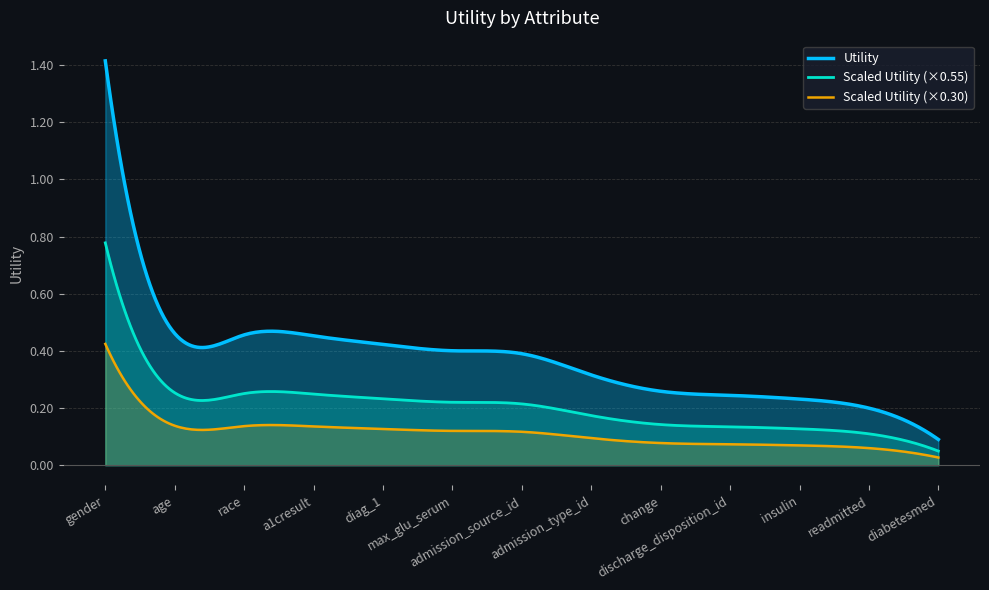

What is the sum of the values at max_glu_serum and insulin?

0.6